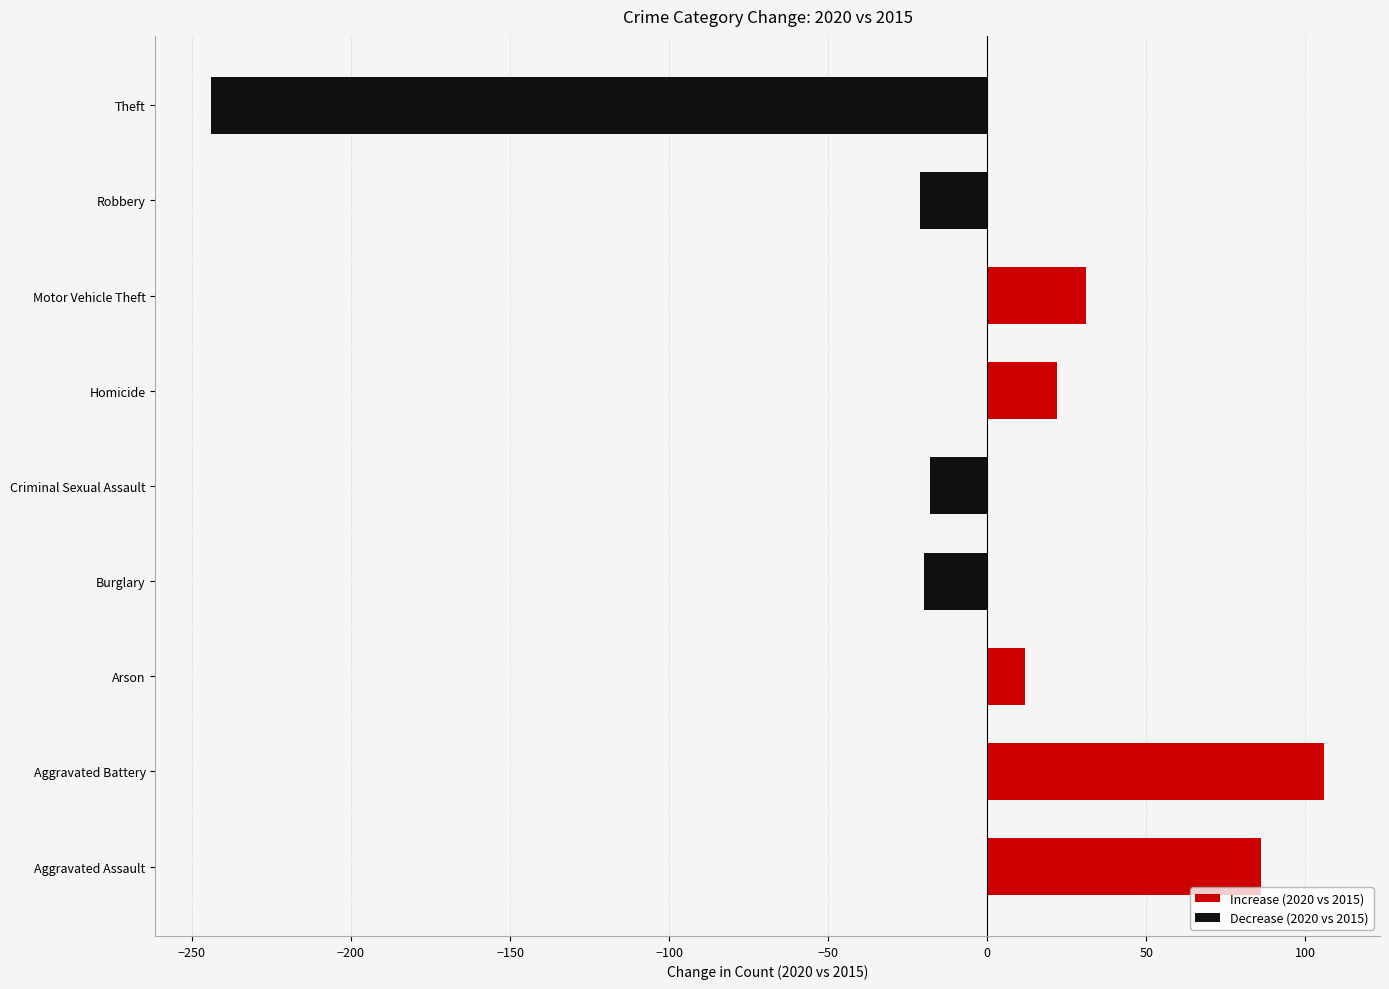

What is the maximum value shown in the chart?

106